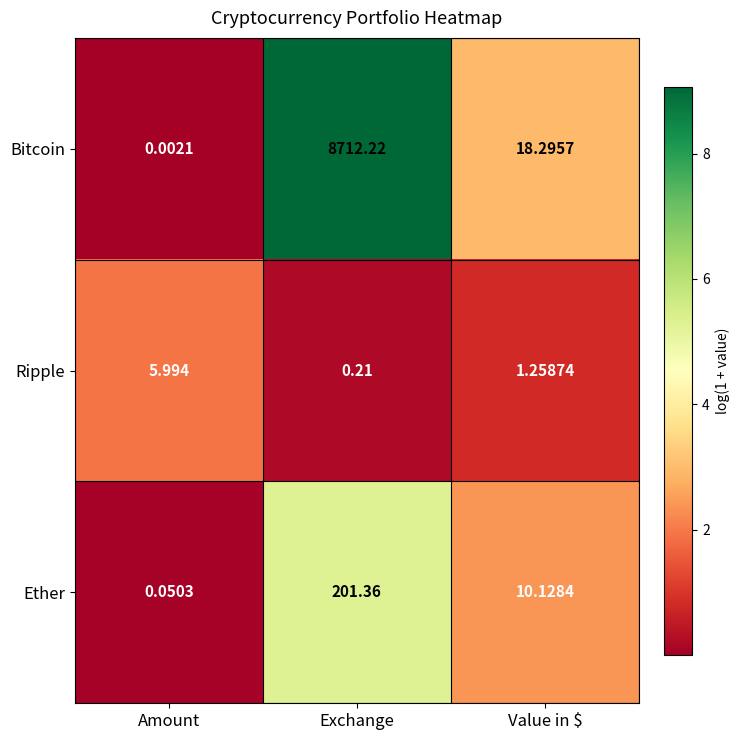

Rank the series at Amount from lowest to highest value.

Bitcoin, Ether, Ripple